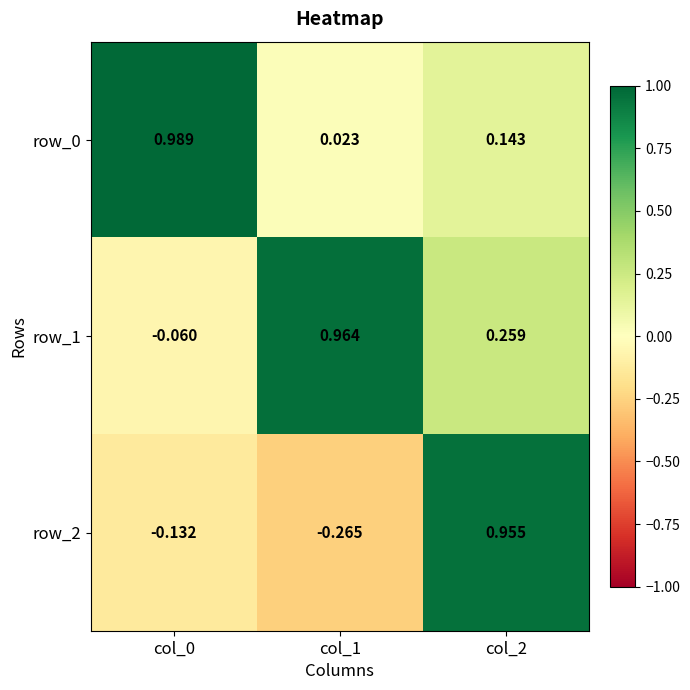

How many data points does each series have?

3